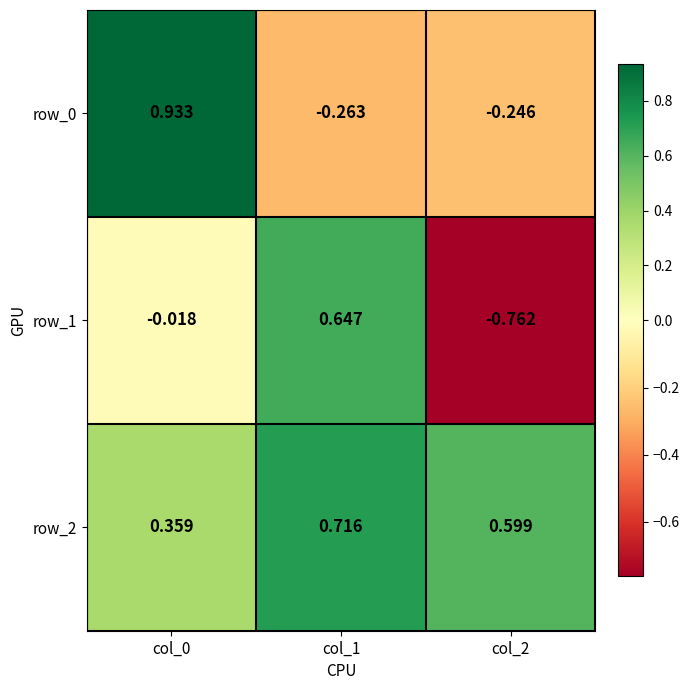

Is the value of row_1 at col_0 greater than the value of row_0 at col_0?

No